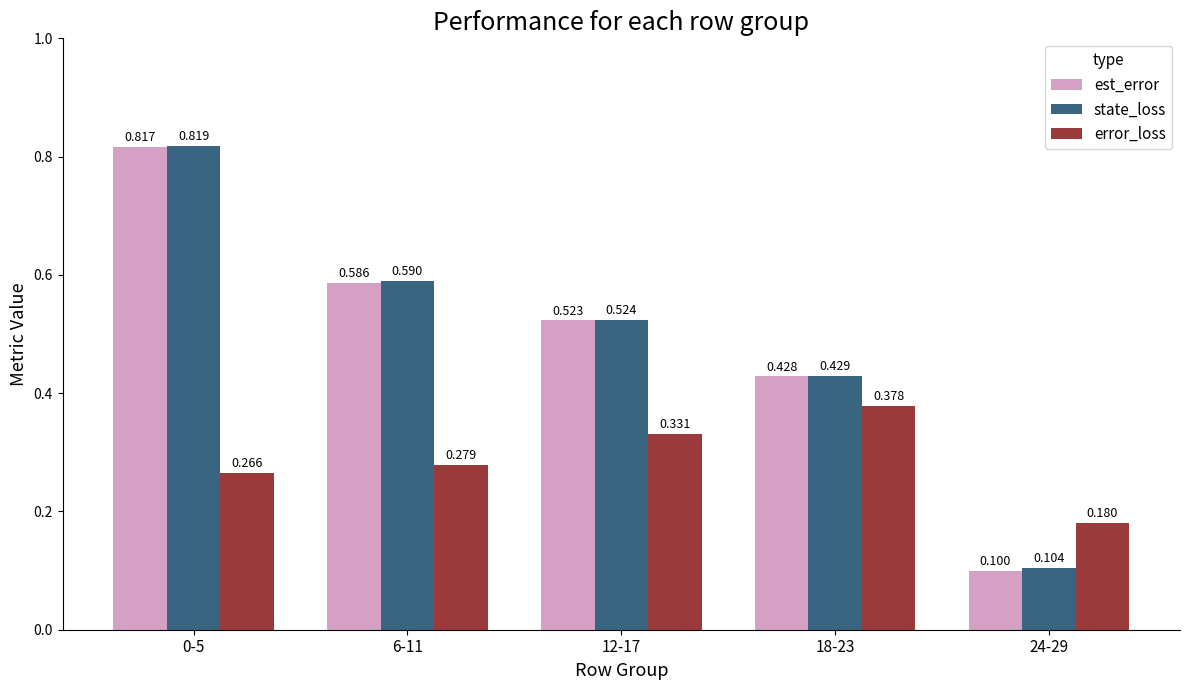

Which series has the largest total across all categories?

state_loss